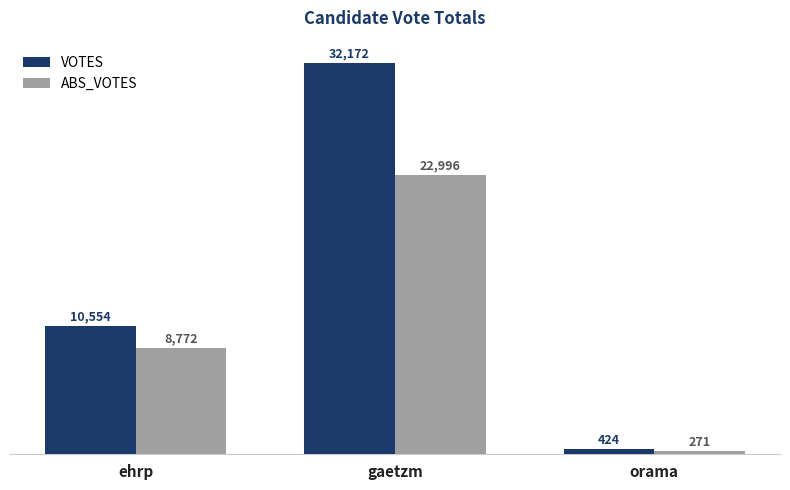

What are all the series names shown in the legend?

VOTES, ABS_VOTES